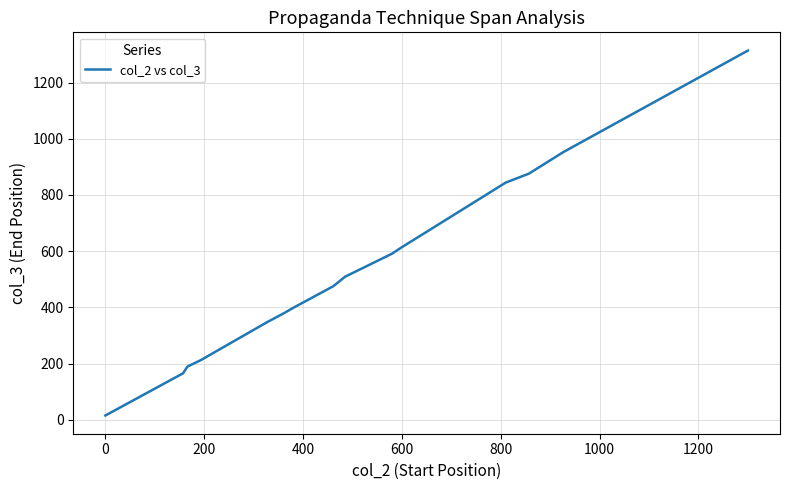

What is the greatest value displayed?

1314